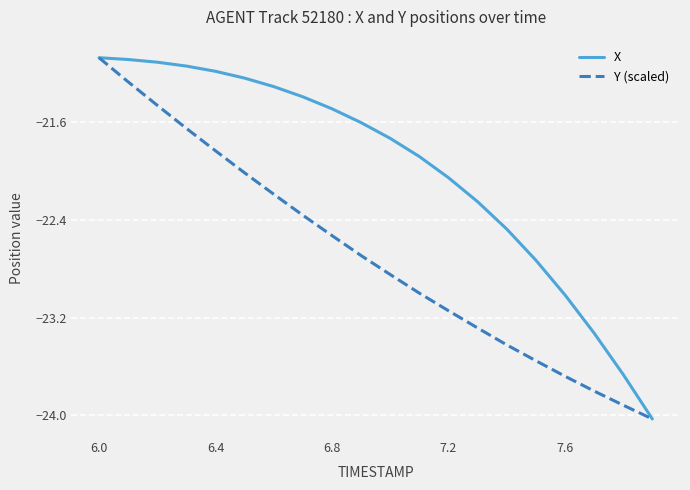

What is the minimum value shown in the chart?

-24.0